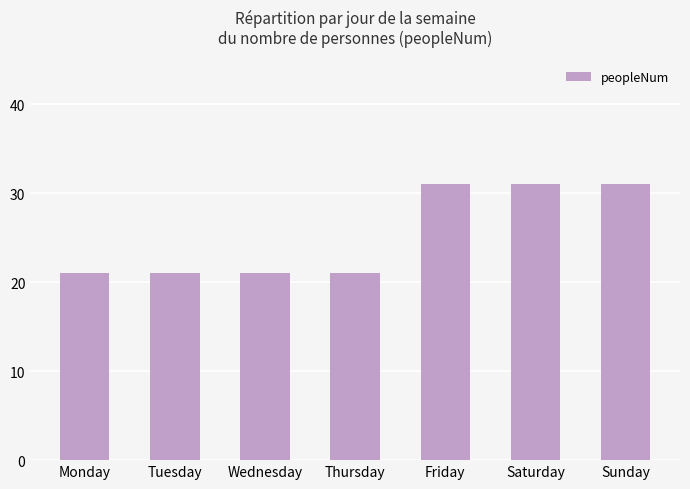

True or false: the data shows 21 at Thursday.

True